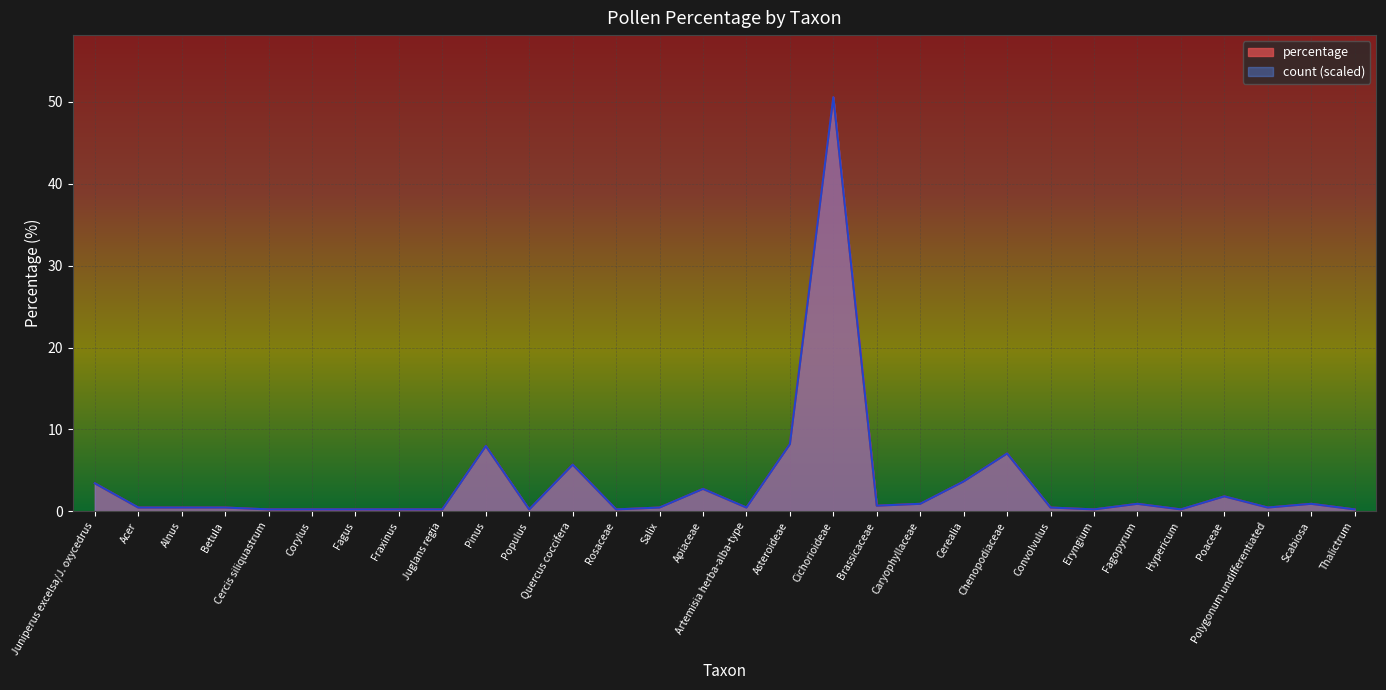

What is the value of the percentage point at the 12th from the left?

5.7